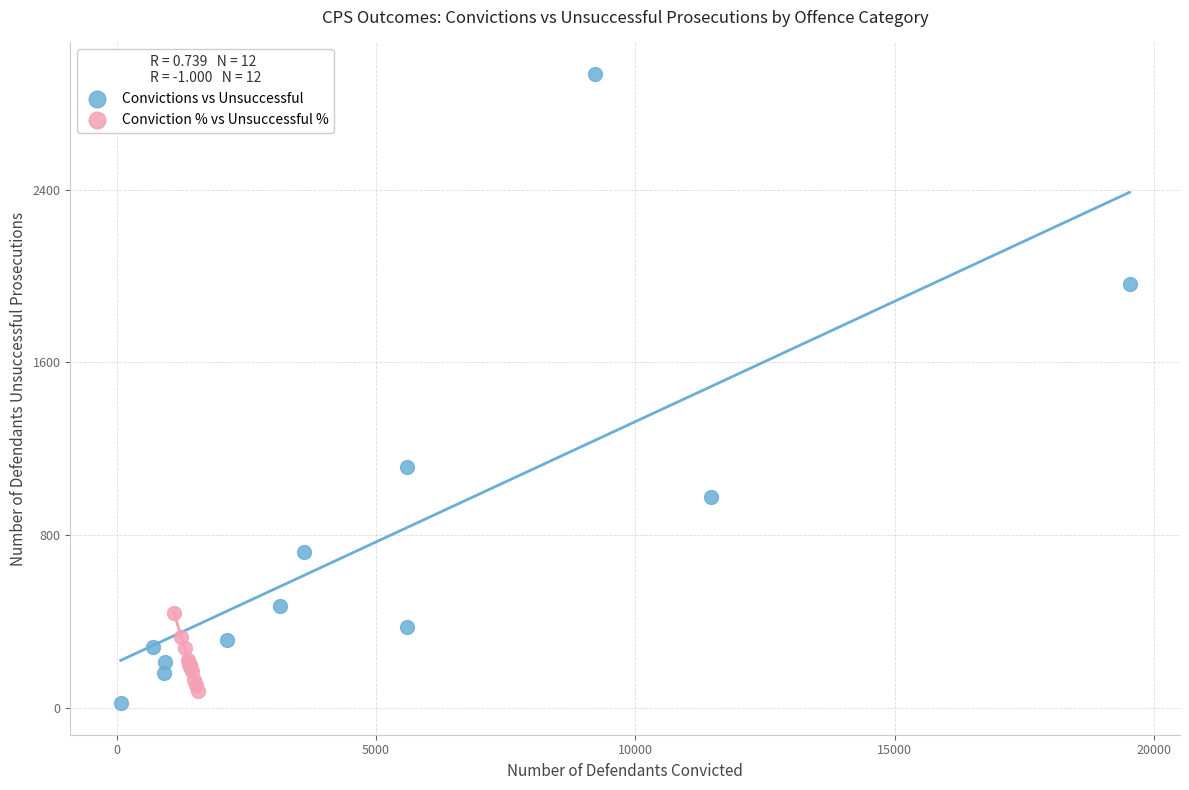

Which series reaches the maximum Y coordinate?

Convictions vs Unsuccessful